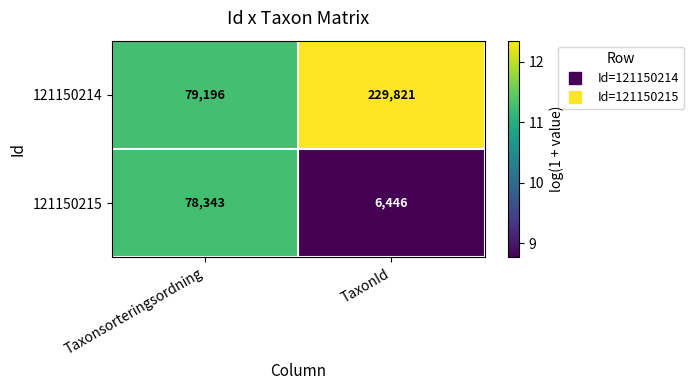

What is the approximate value of 121150215 at Taxonsorteringsordning, to the nearest 10?

78340